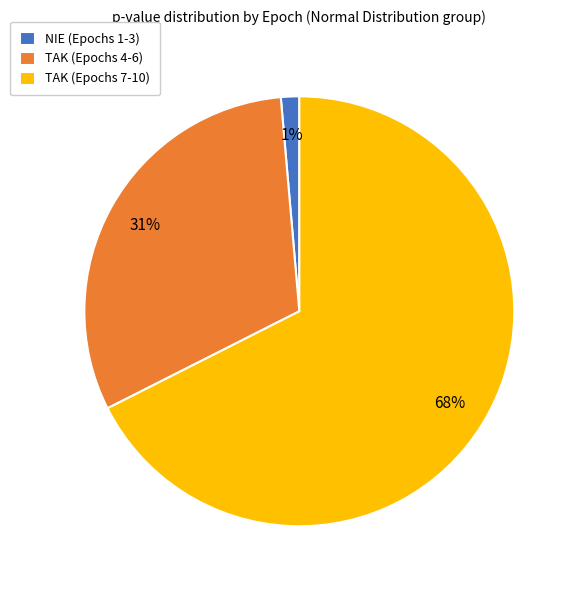

Rank the categories by value from highest to lowest.

TAK (Epochs 7-10), TAK (Epochs 4-6), NIE (Epochs 1-3)